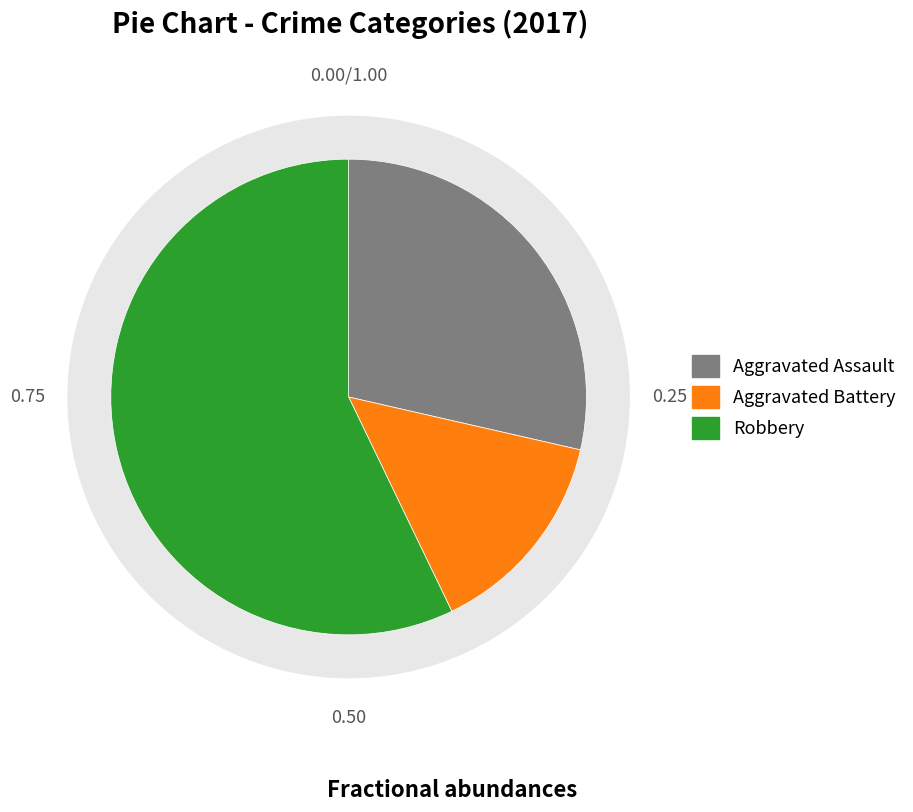

True or false: Criminal Sexual Assault accounts for 0% of the total.

True